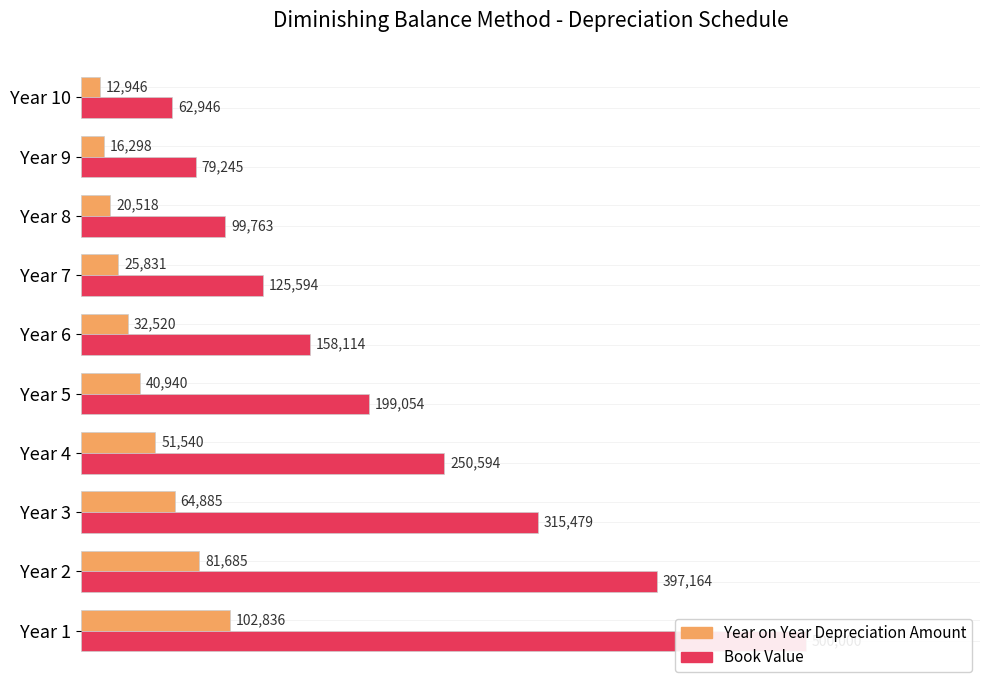

What is the minimum value shown in the chart?

12946.3